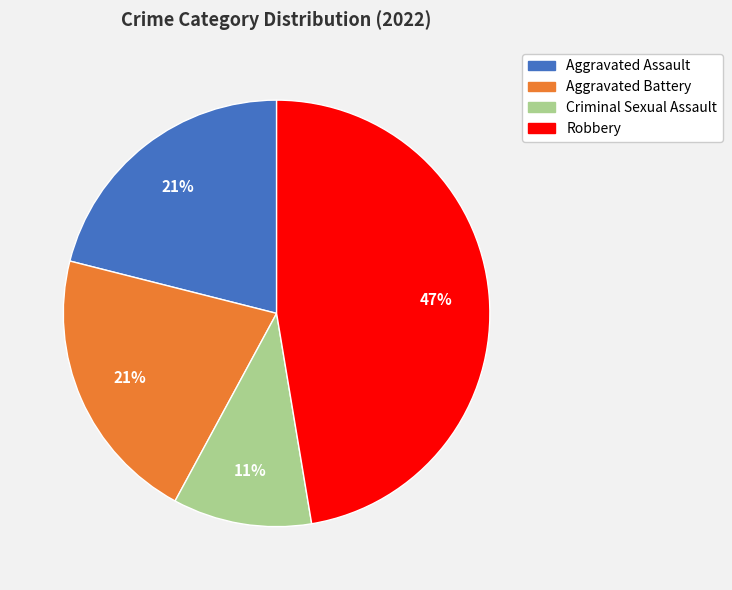

How many slices are in this pie chart?

4